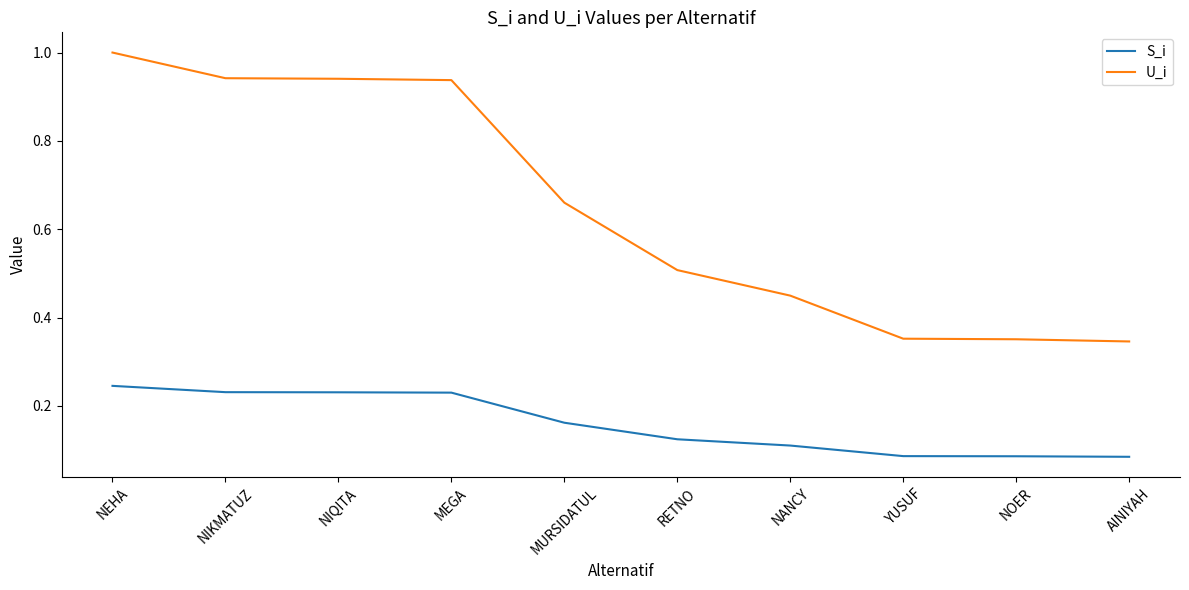

True or false: U_i has a value of 0.3 at RETNO.

False